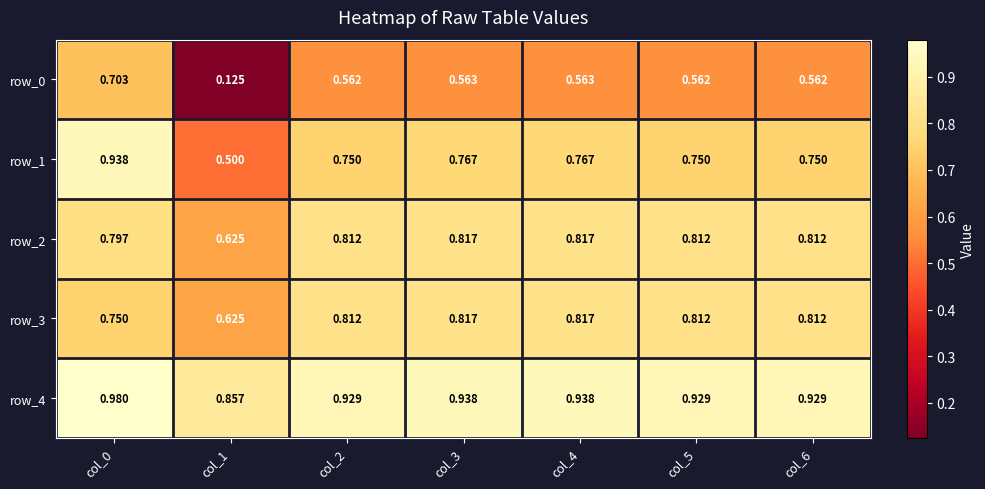

Is the value of row_0 at col_1 greater than the value of row_1 at col_3?

No